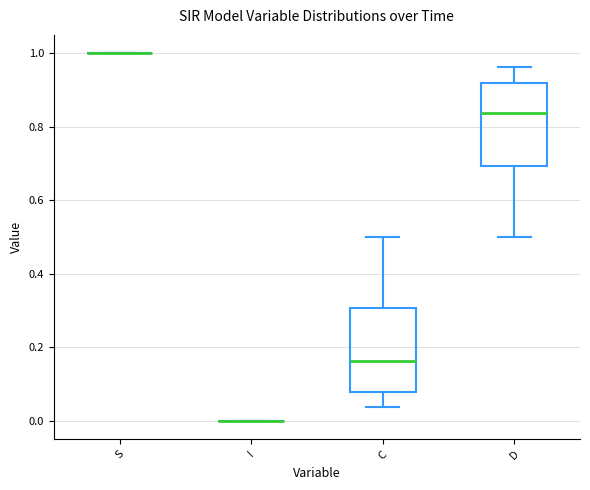

Reading left to right, read every box against the y-axis: the position of its median line, the range the box covers, and the ends of its whiskers. The values are not printed on the chart, so give them approximately, as read against the axis.

S: box collapsed to a line at 1.00, whiskers 1.00 to 1.00
I: box collapsed to a line at 0.00, whiskers 0.00 to 0.00
C: median 0.16, box 0.08 to 0.30, whiskers 0.04 to 0.50
D: median 0.84, box 0.70 to 0.92, whiskers 0.50 to 0.96